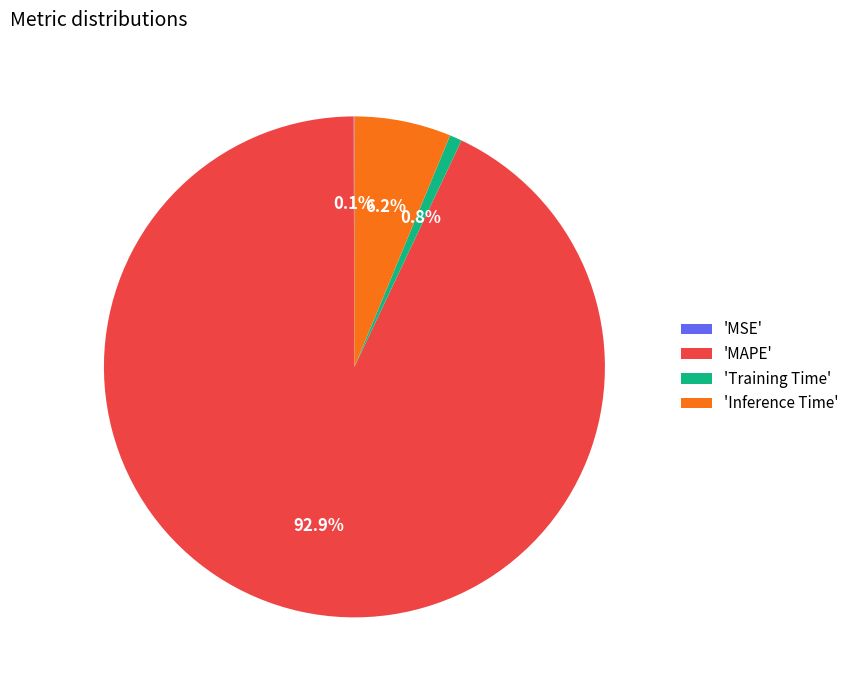

What percentage do 'Training Time' and 'MAPE' together represent?

93.7%